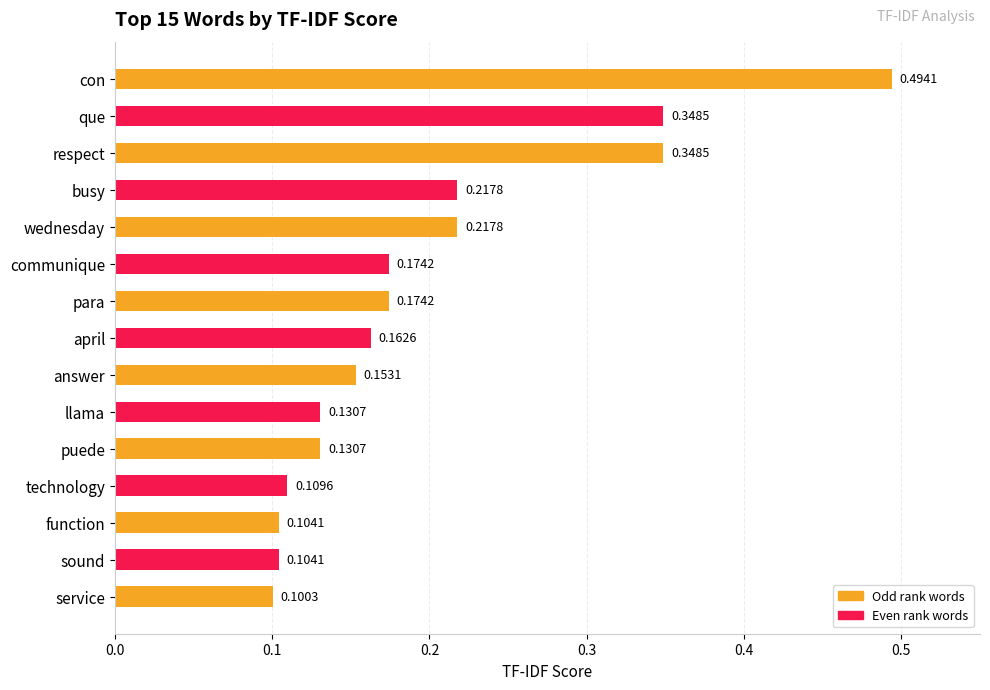

How many bars are there in total?

15